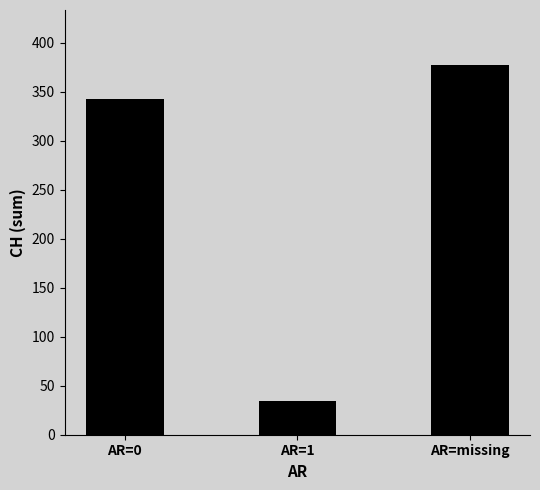

Reading left to right, extract all data points from this chart.

343	34	377